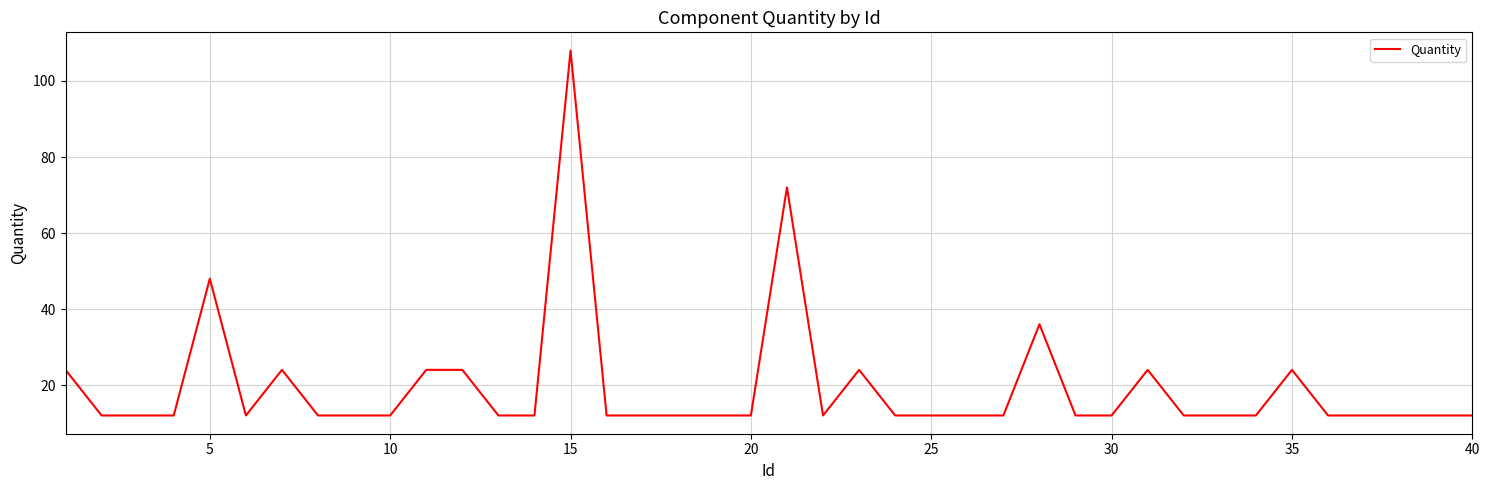

What is the greatest value displayed?

108